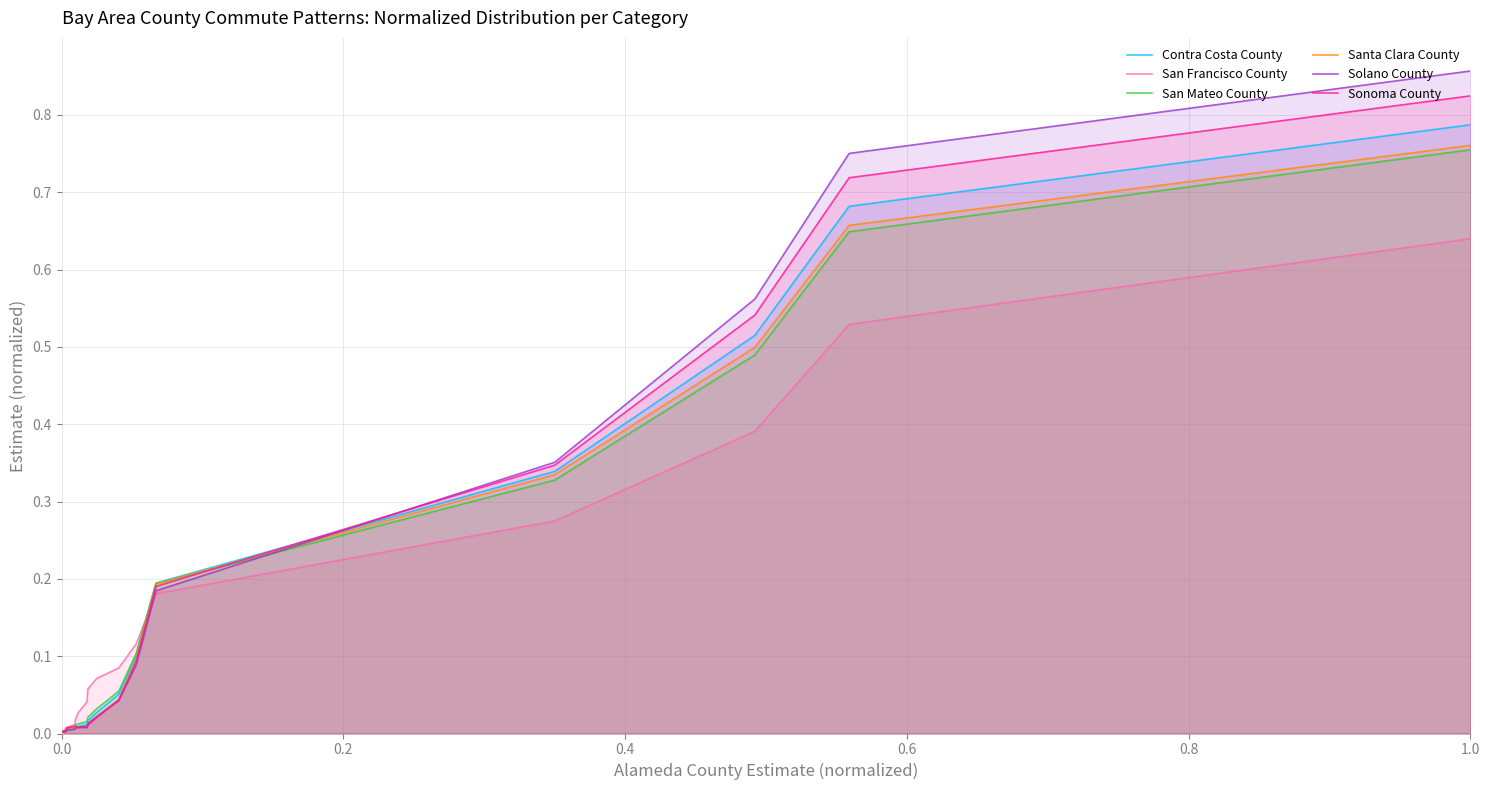

How many data points does each series have?

18